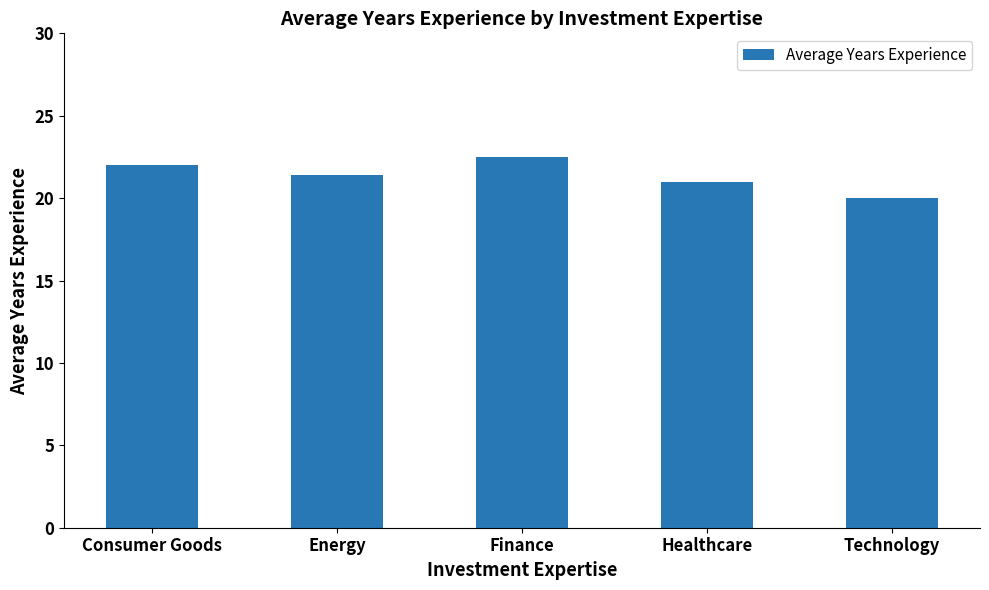

What is the difference between the second highest and minimum values?

2.0